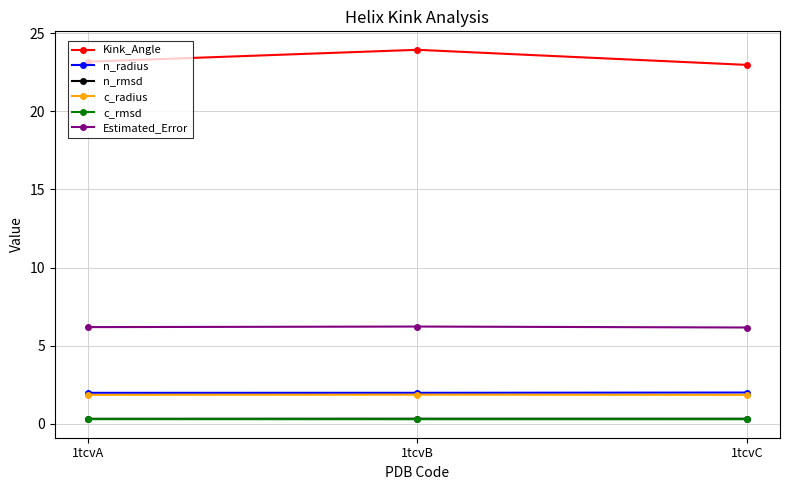

The c_radius series shows 1.9 at 1tcvC. True or false?

True